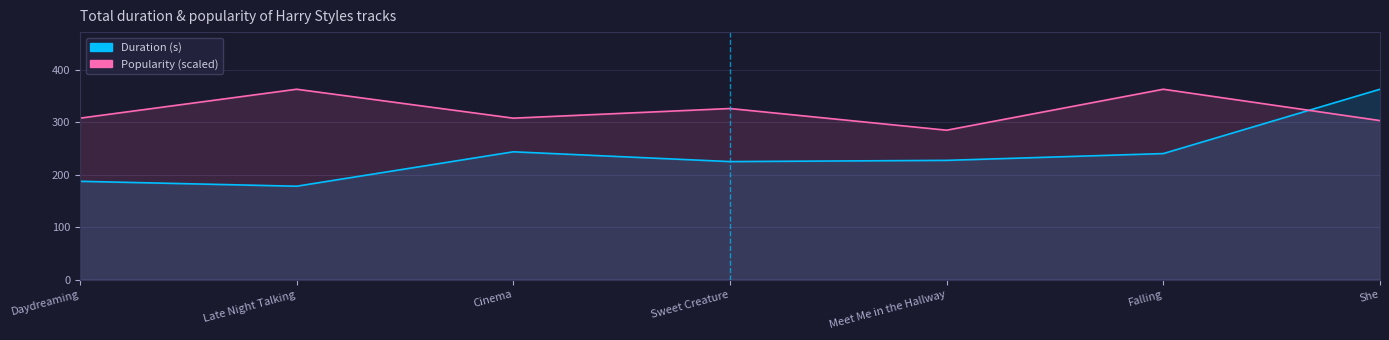

Rank the categories by Popularity value from lowest to highest.

Meet Me in the Hallway, She, Daydreaming, Cinema, Sweet Creature, Late Night Talking, Falling